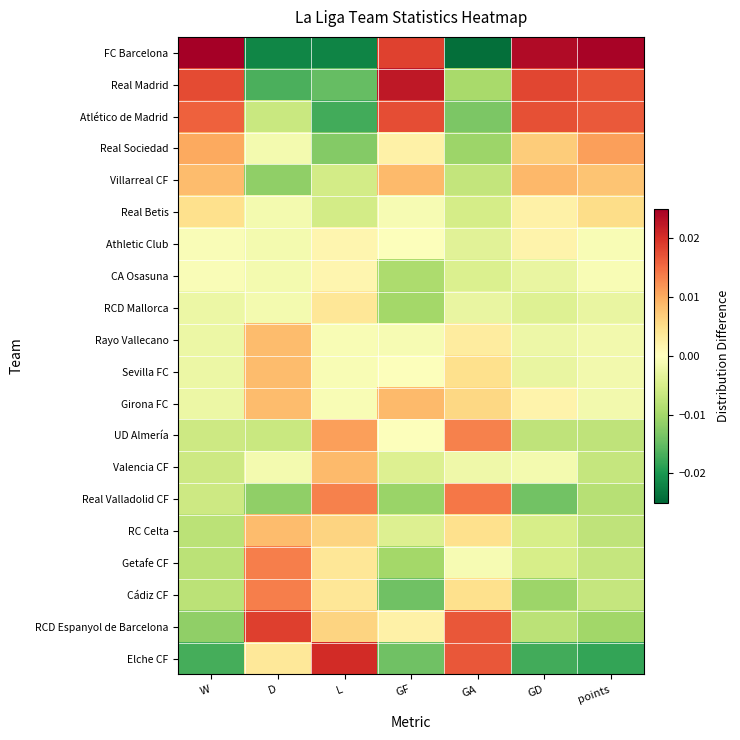

How many series are shown in this chart?

20